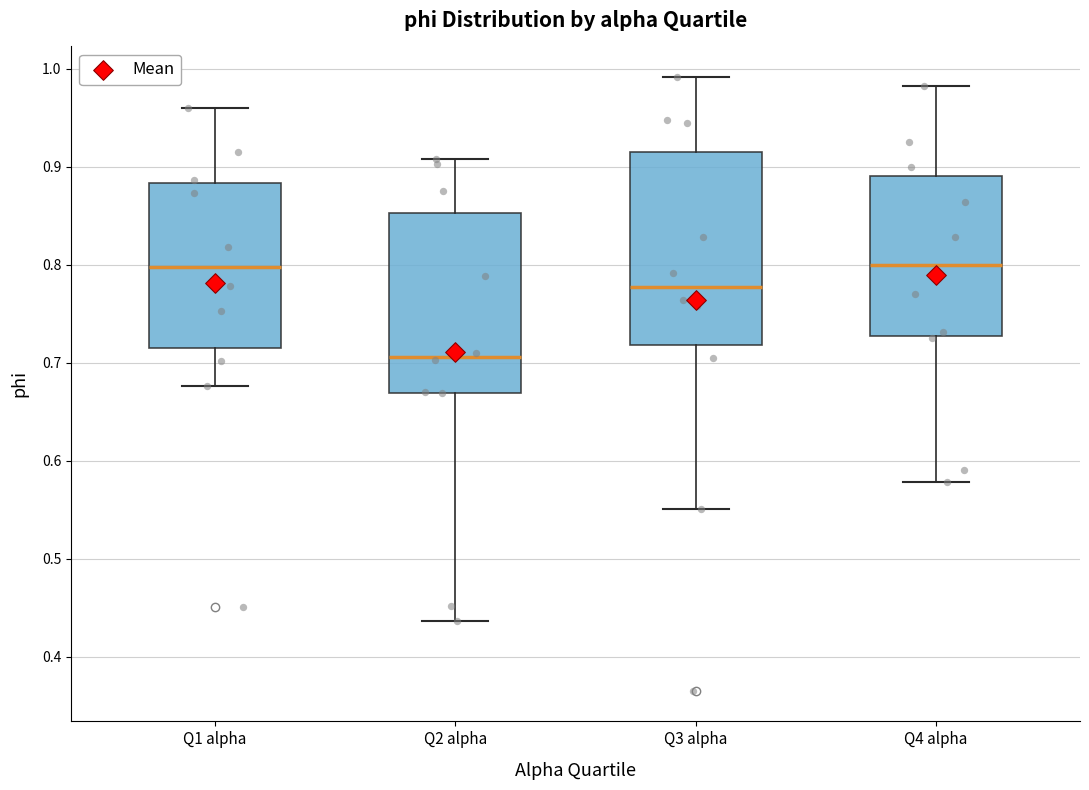

Comparing the boxes themselves (not the whiskers), which one is the tallest?

Q3 alpha